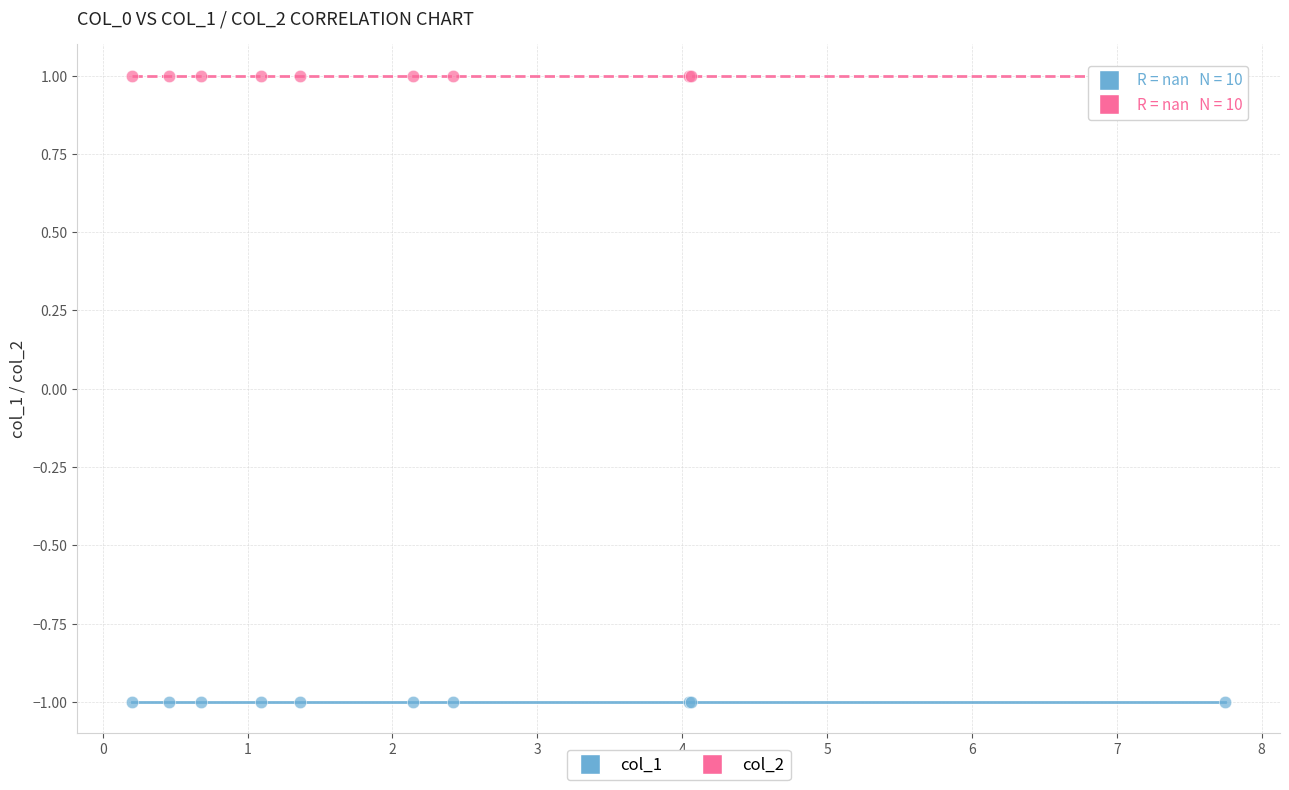

Which series contains the highest Y value?

col_2